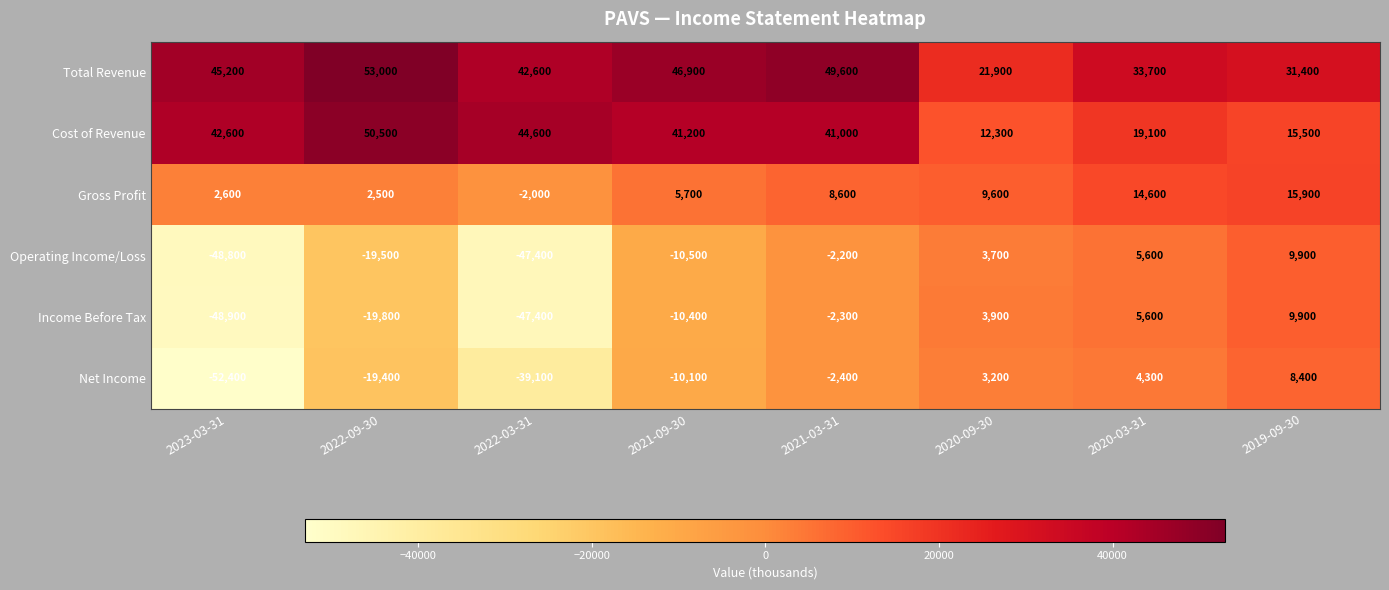

At which label is Net Income closest to -22000?

2022-09-30